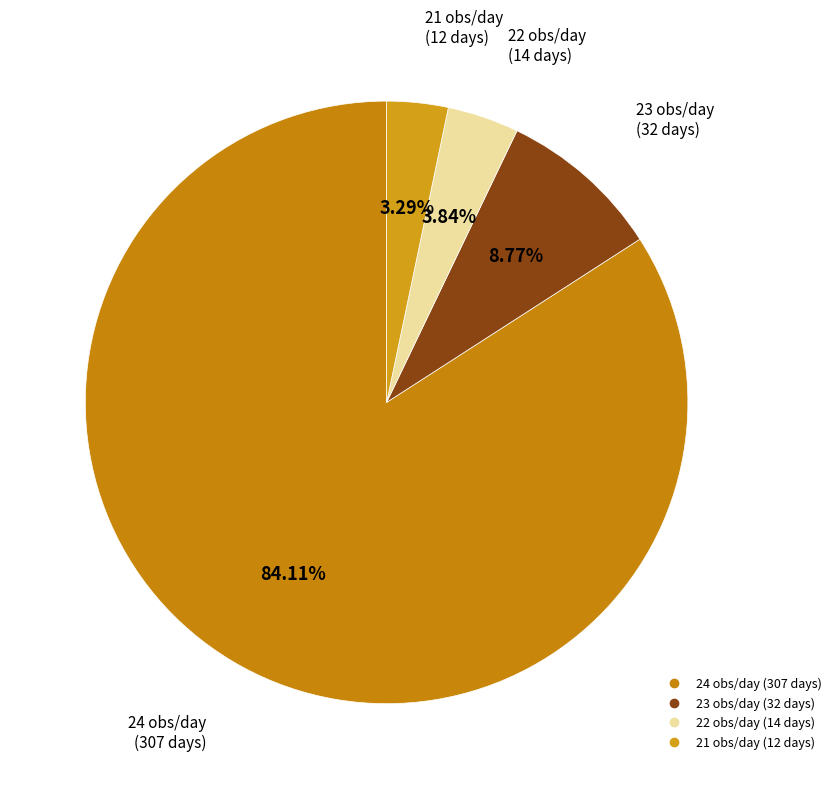

Between 24 and 22, which is larger?

24